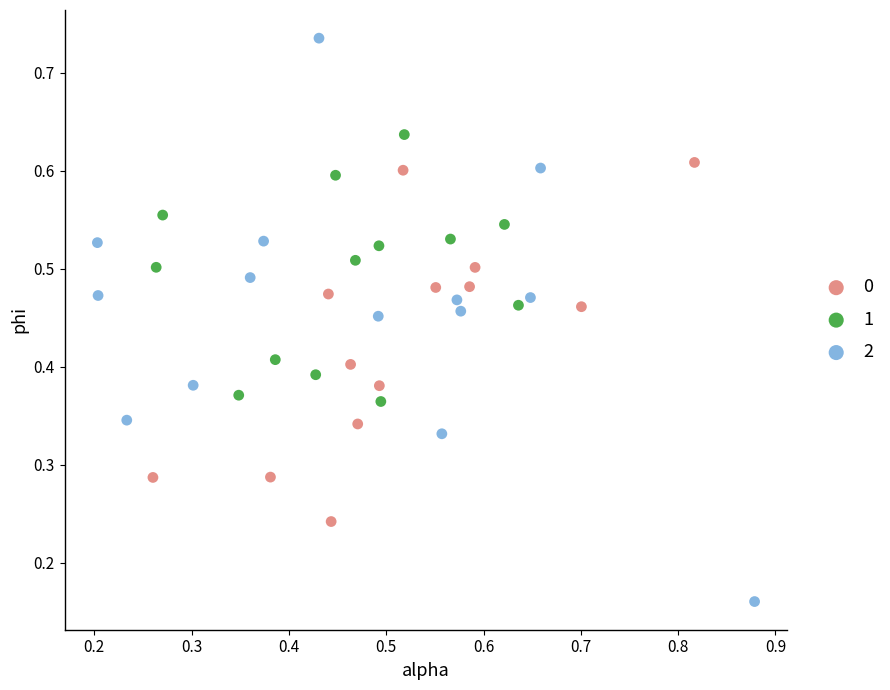

Which series has the widest spread of Y values?

2